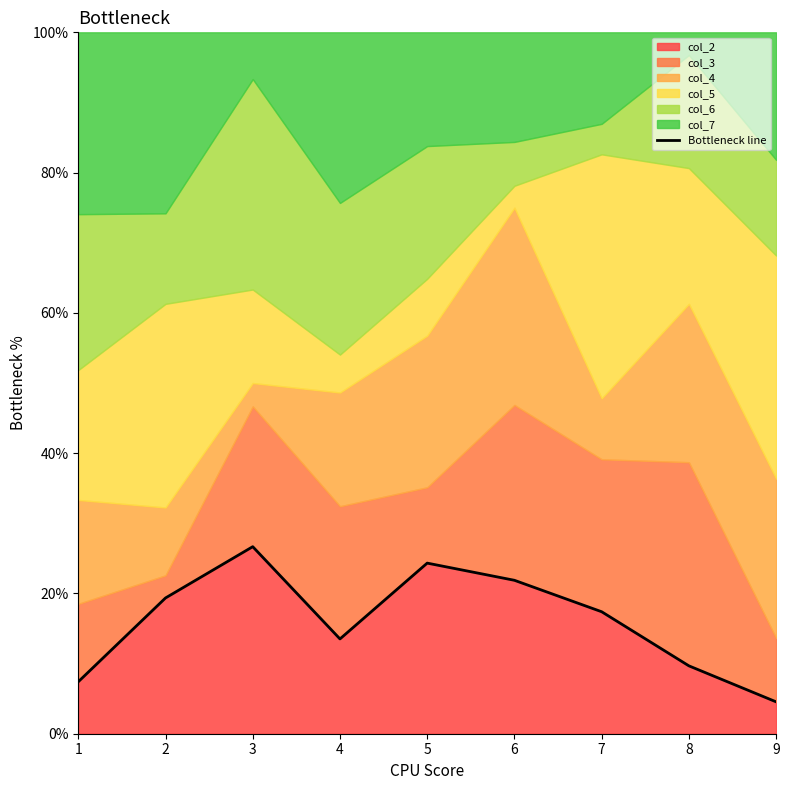

Is it true that the value at 3 is 42.9?

False